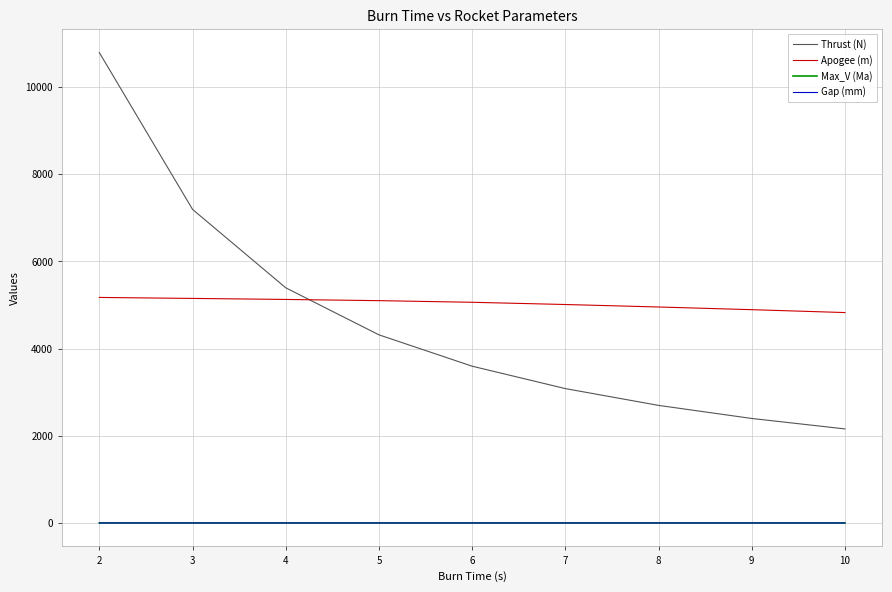

What is the average value of the Gap (mm) series?

0.2